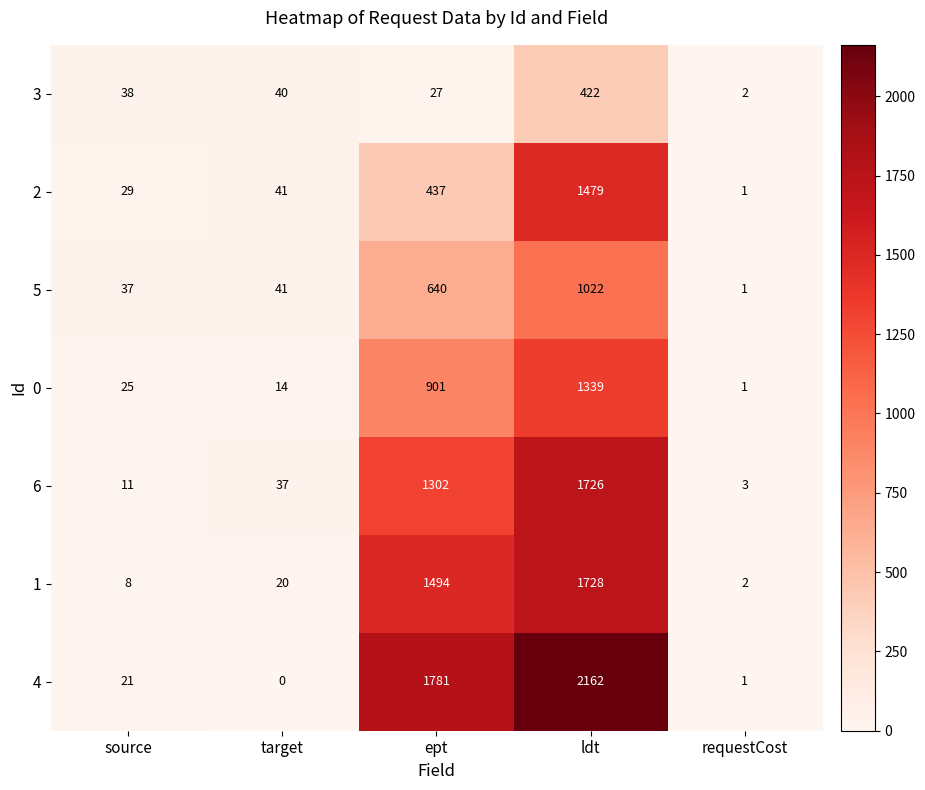

At how many categories does at least one series exceed 633?

2